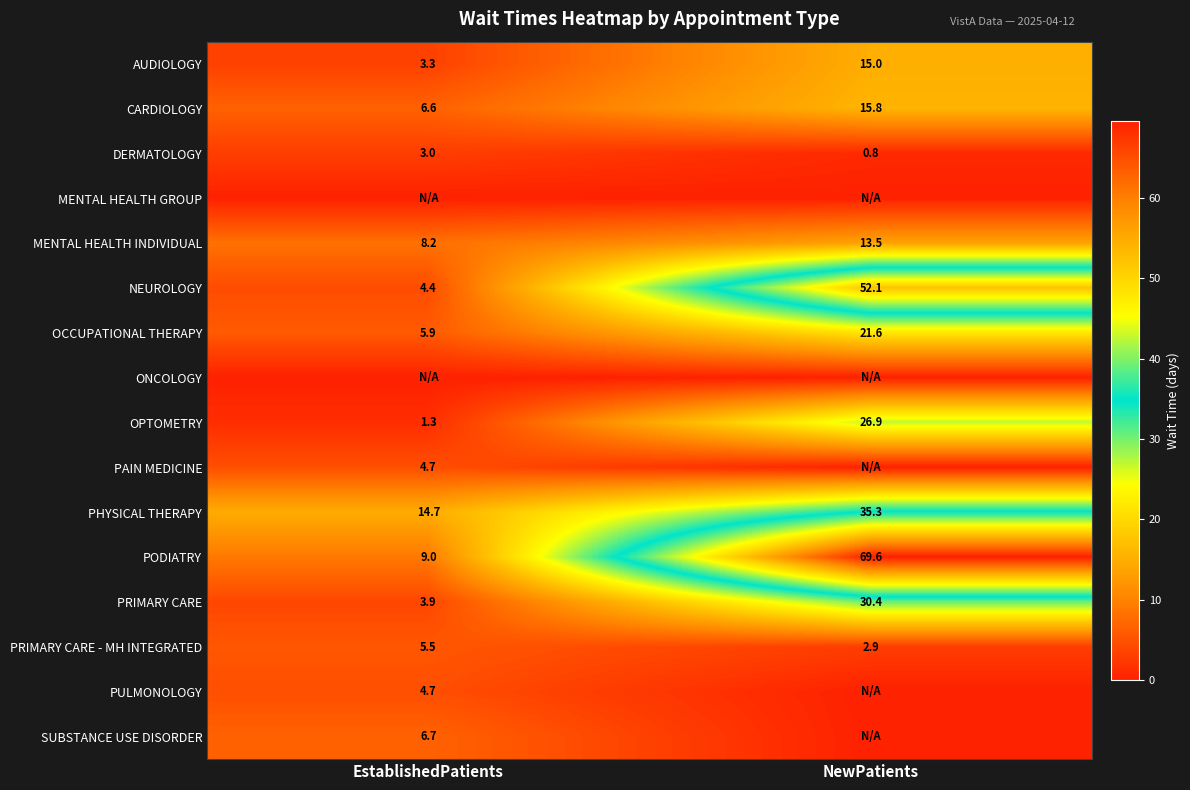

How many values in the PRIMARY CARE series exceed 30?

1